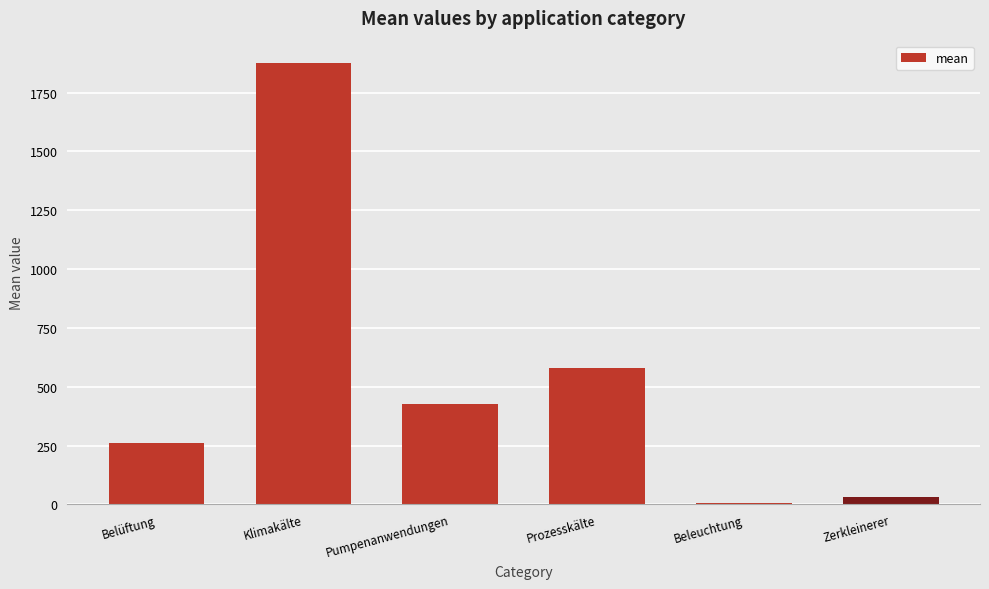

Approximately how many times larger is the value at Zerkleinerer compared to Prozesskälte?

0.1